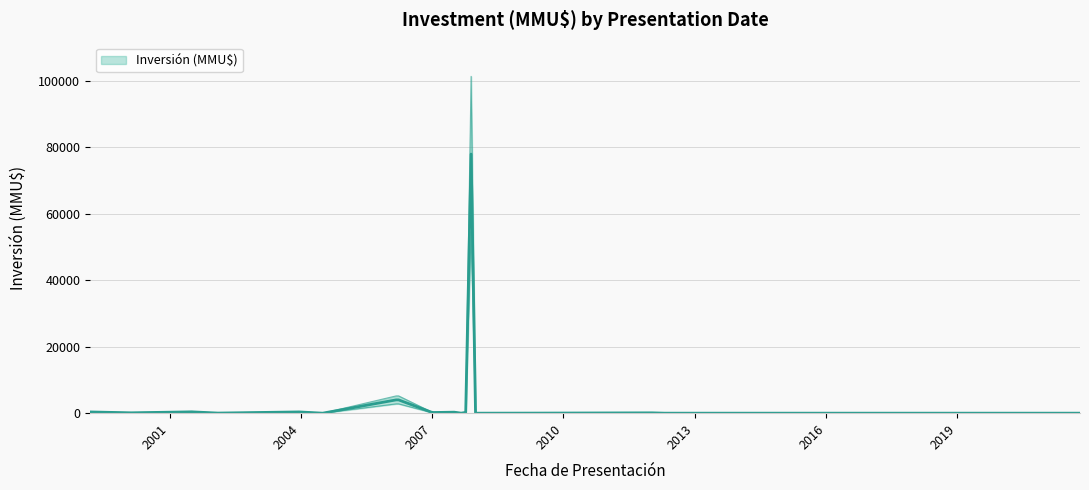

Rank the categories by value from highest to lowest.

2007-11-22, 2006-03-06, 2006-03-27, 2001-07-05, 2003-12-17, 1999-03-09, 2007-07-04, 2006-12-27, 2007-10-08, 2007-01-12, 2000-02-14, 2012-01-10, 2002-02-08, 2009-06-02, 2007-08-31, 2021-10-21, 2004-07-01, 2007-12-29, 2012-04-23